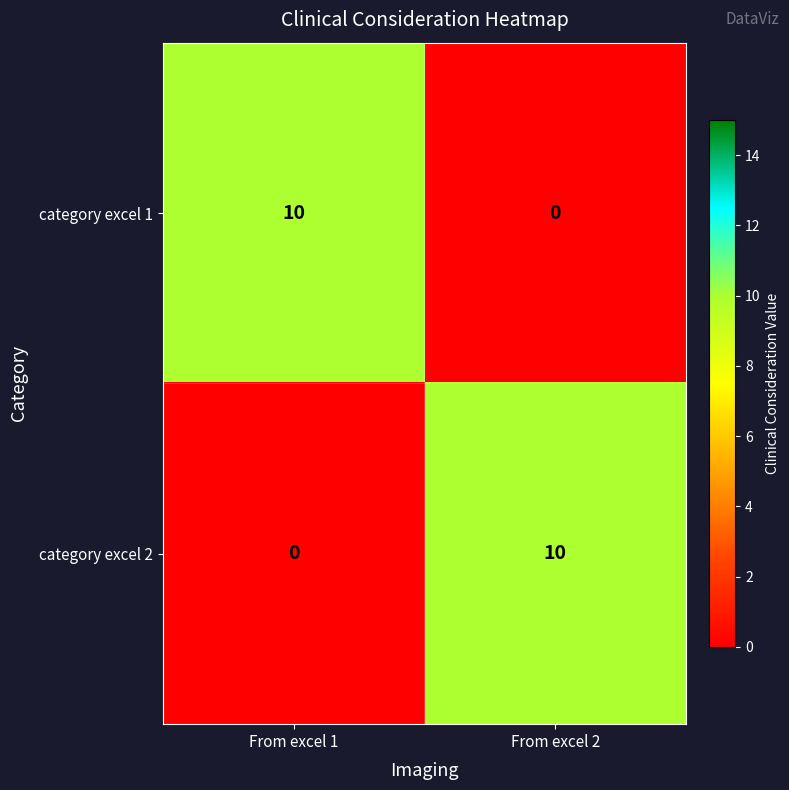

True or false: category excel 2 has a value of 6 at From excel 2.

False